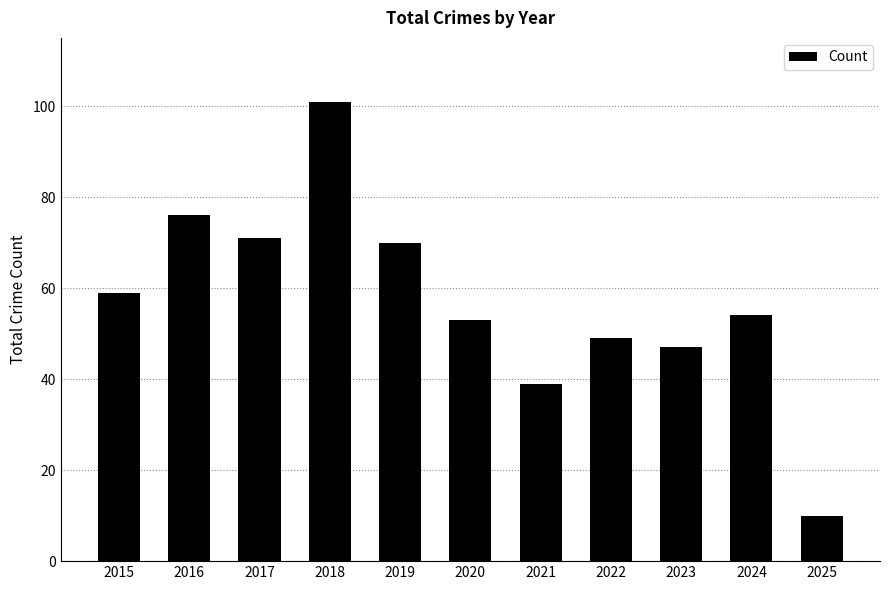

At which label does the data first exceed 54?

2015